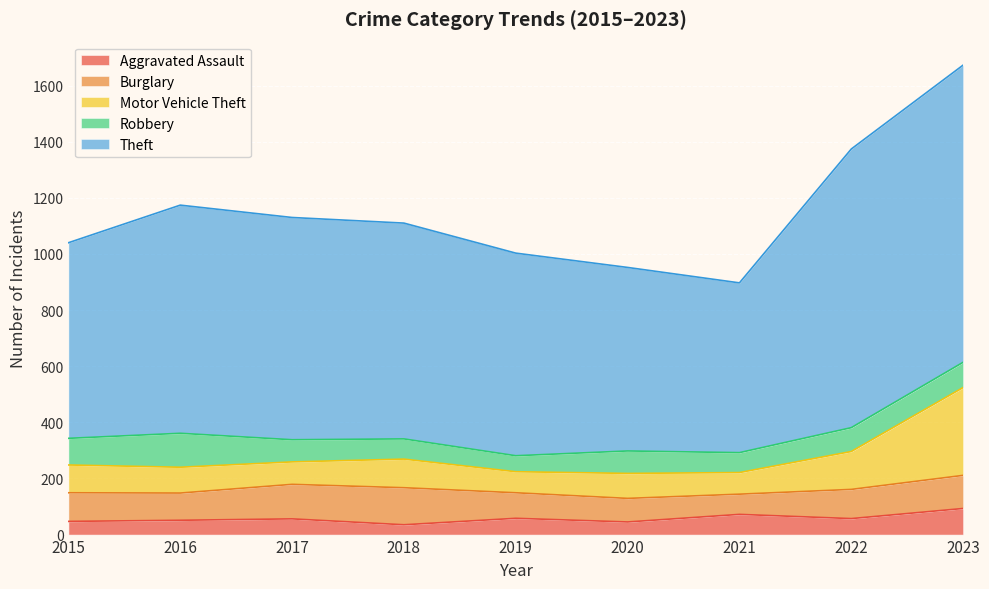

What is the maximum value for Aggravated Assault?

93